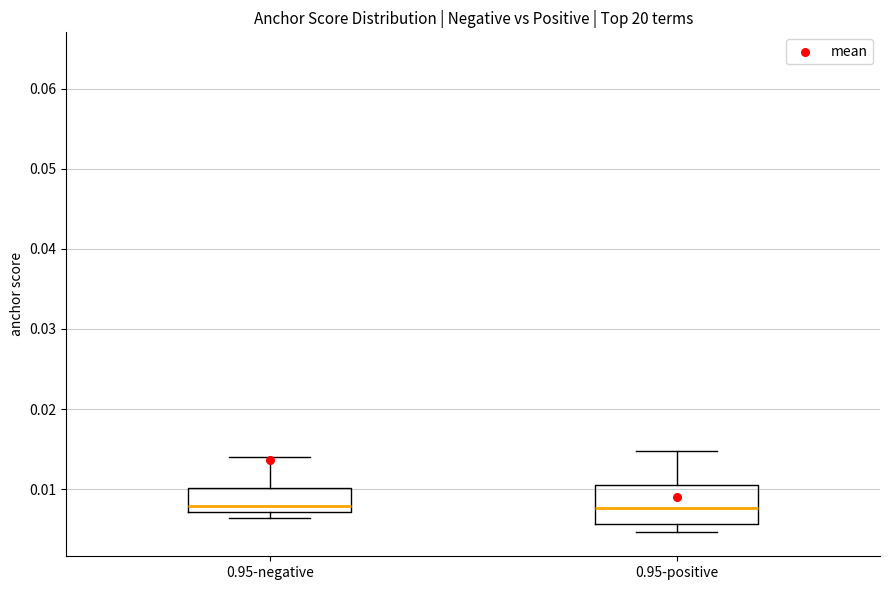

Where does the upper whisker of the box for 0.95-positive end on the y-axis? The values are not printed on the chart, so give them approximately, as read against the axis.

0.015